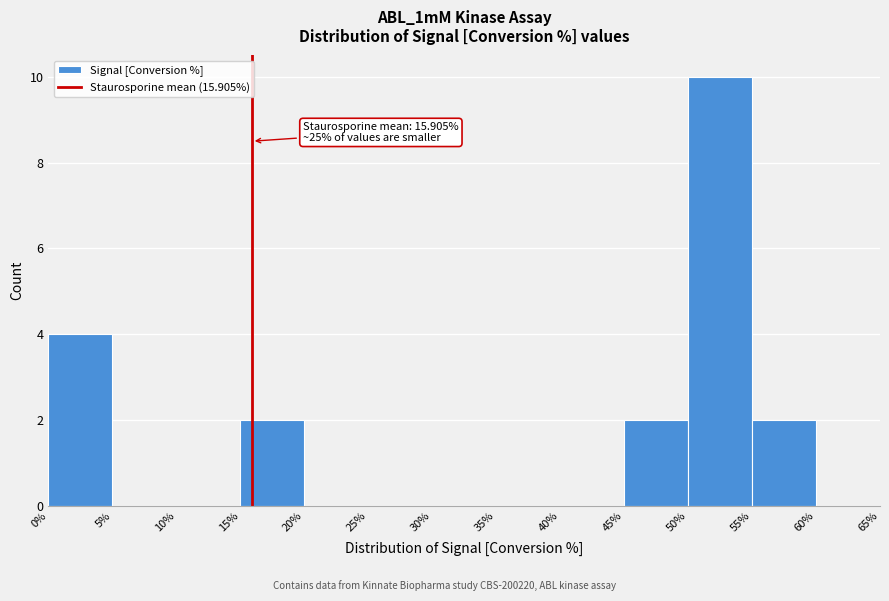

Over which range of the x-axis is the bar tallest?

50% to 55%